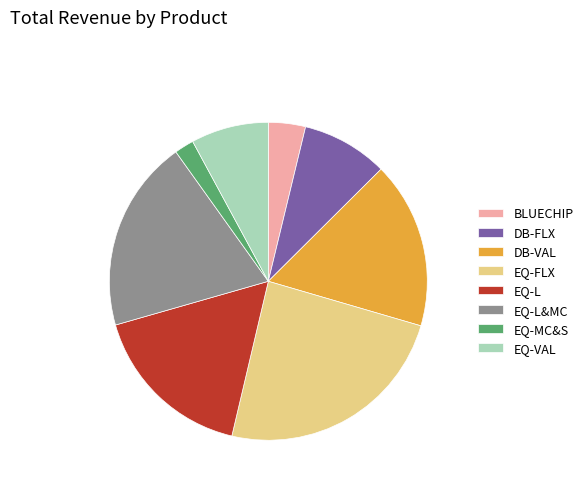

Does EQ-FLX account for over 50% of the chart?

No